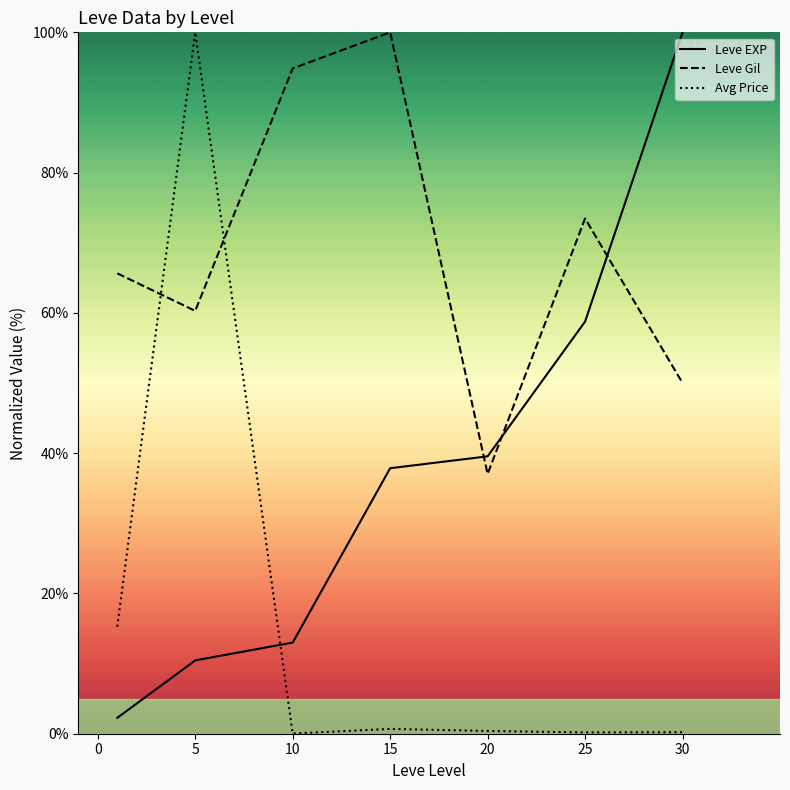

What is the sum of all Avg Price values?

116.8